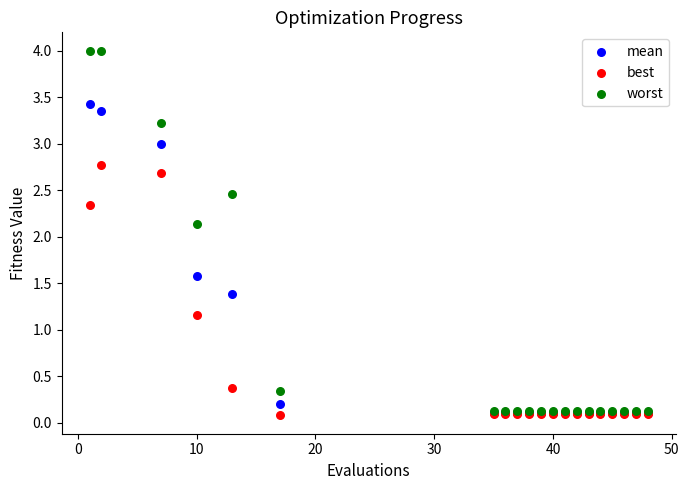

What are all the series names shown in the legend?

mean, best, worst